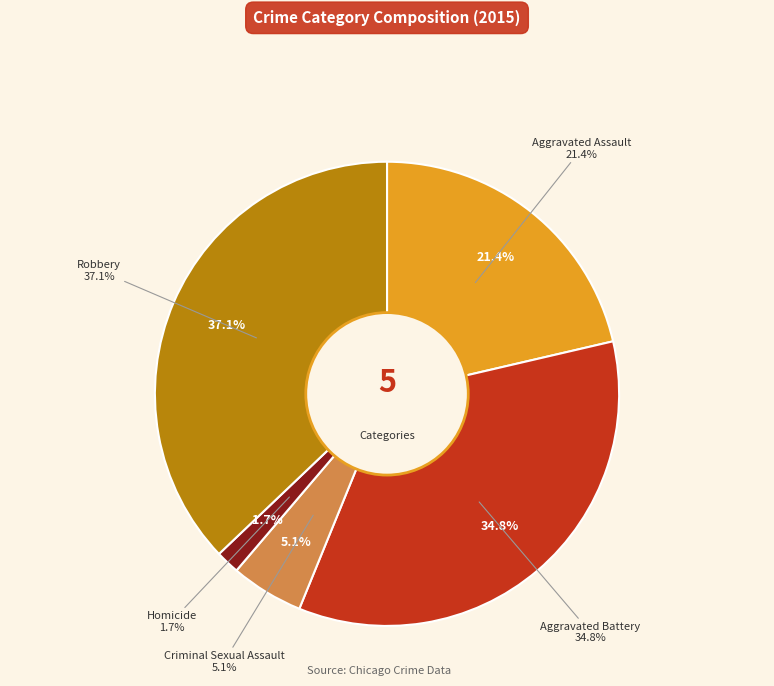

Which category has the smallest portion of the pie?

Homicide